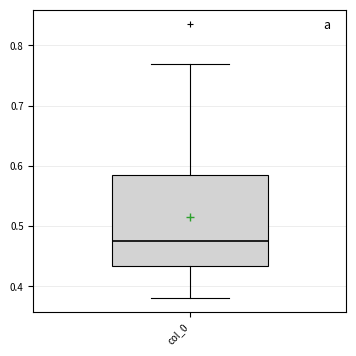

Read this box plot against the y-axis: the position of the median line, the range covered by the box, and the ends of both whiskers. The values are not printed on the chart, so give them approximately, as read against the axis.

median 0.48, box 0.43 to 0.58, whiskers 0.38 to 0.77